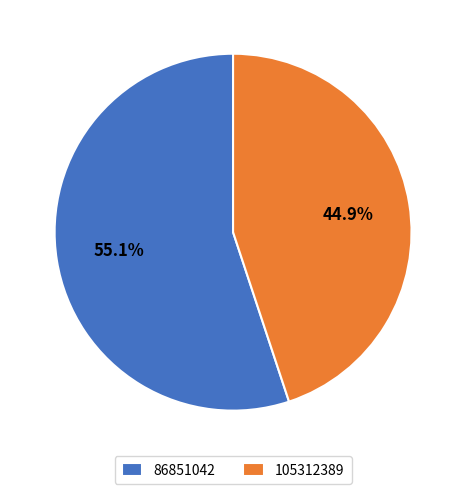

The 86851042 slice represents 49% of the pie. True or false?

False